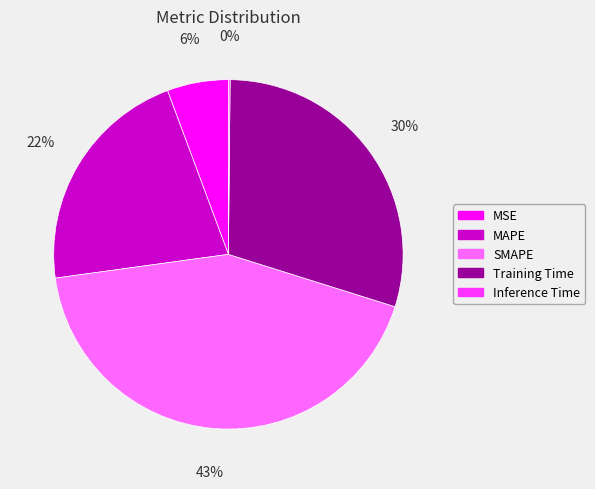

Between Training Time and MSE, which is larger?

Training Time